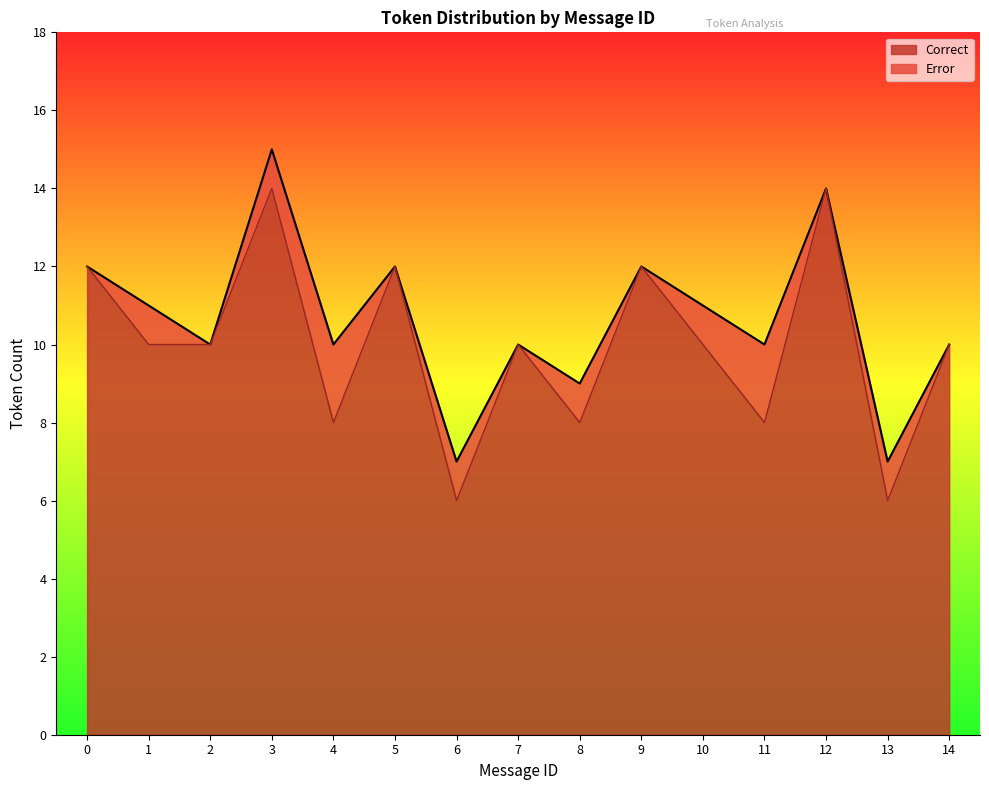

What is the sum of all values?

150